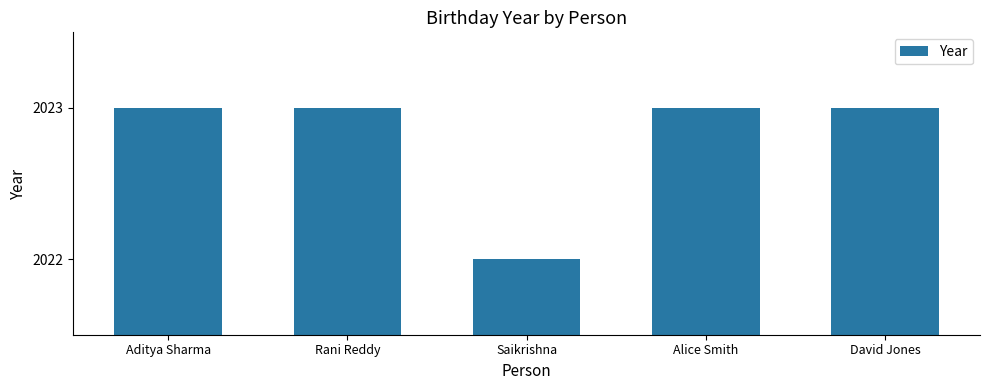

What is the label of the 2nd bar from the right?

Alice Smith